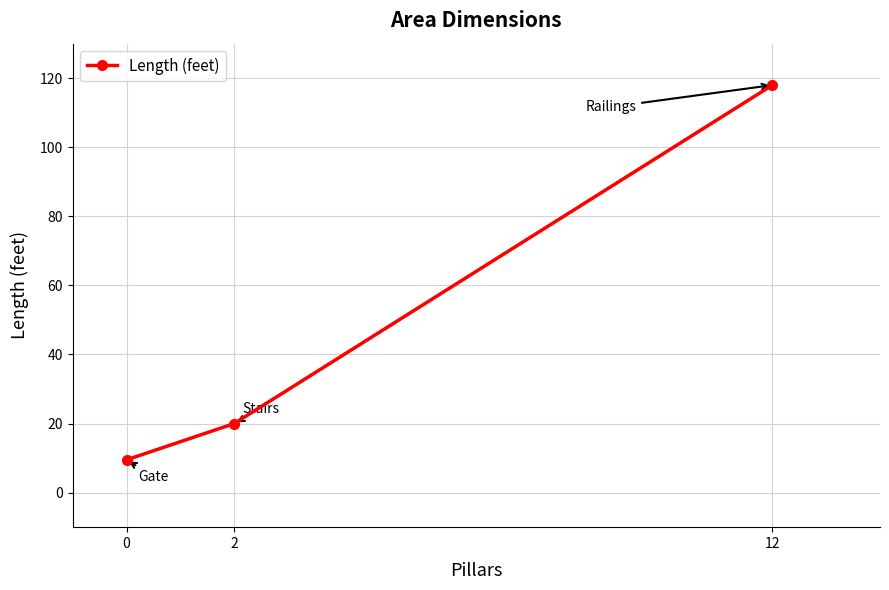

List the labels in order of value, largest first.

12, 2, 0